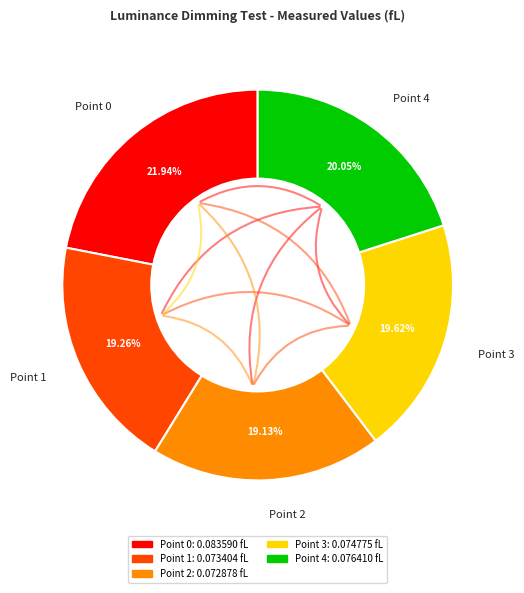

Count the number of slices in the pie.

5